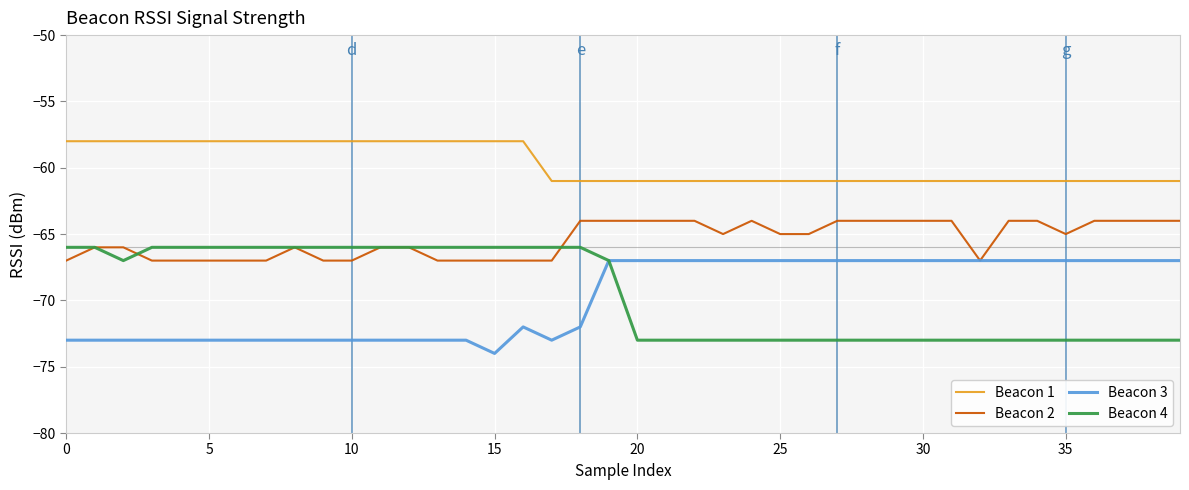

True or false: Beacon 1 and Beacon 3 intersect in this chart.

False